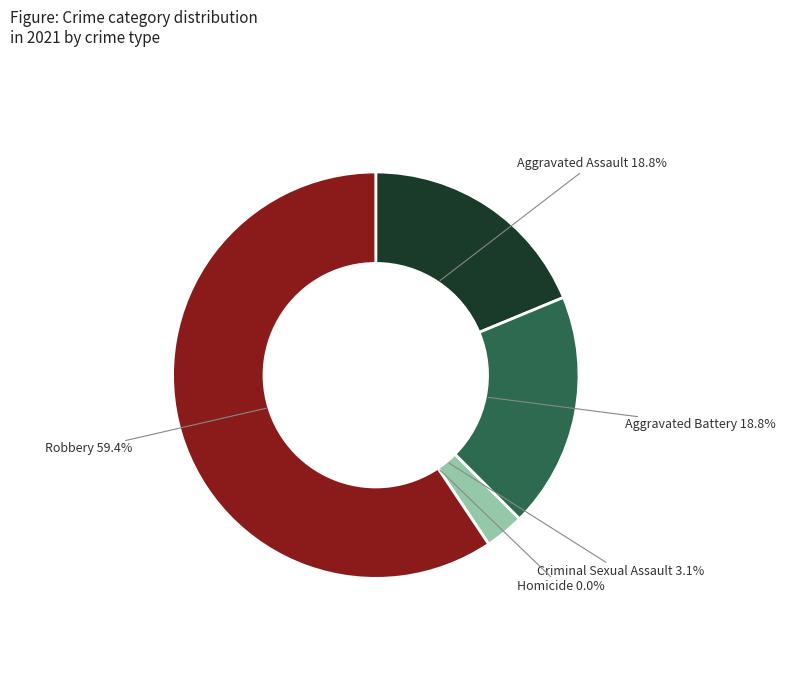

To the nearest percent, what is the combined percentage of Aggravated Battery and Robbery?

78%